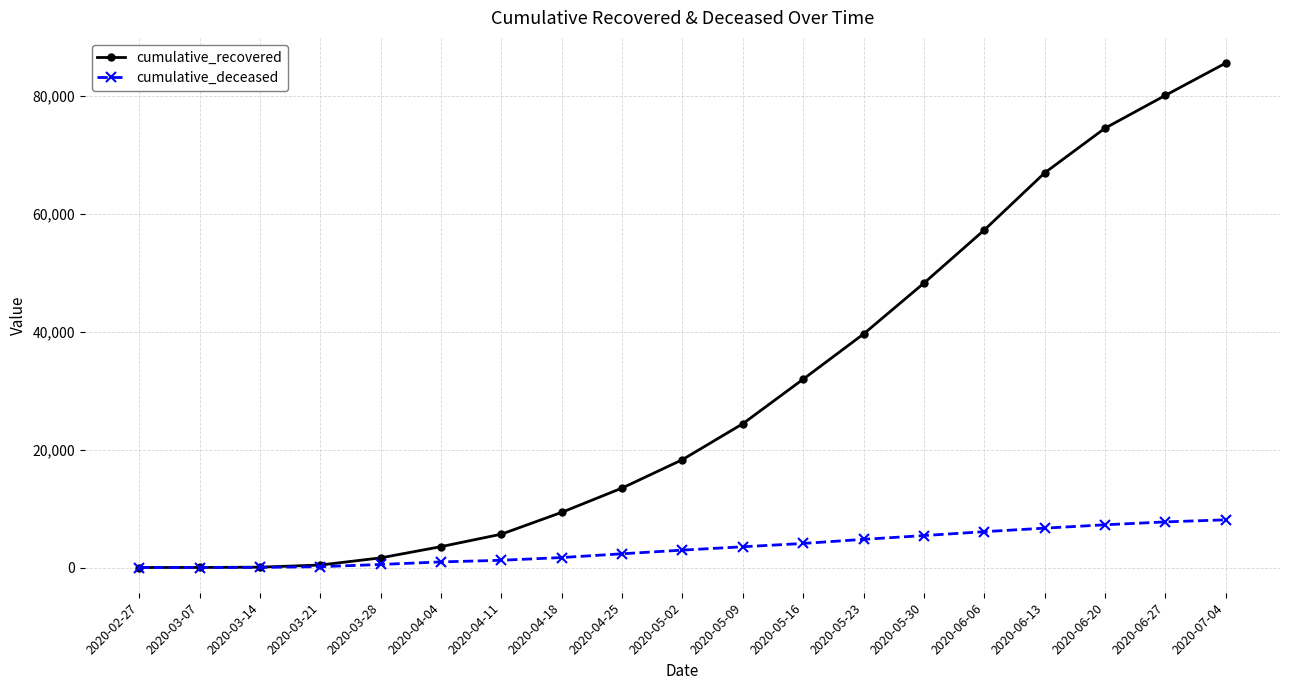

Is the value of cumulative_deceased at 2020-06-13 greater than the value of cumulative_recovered at 2020-06-13?

No